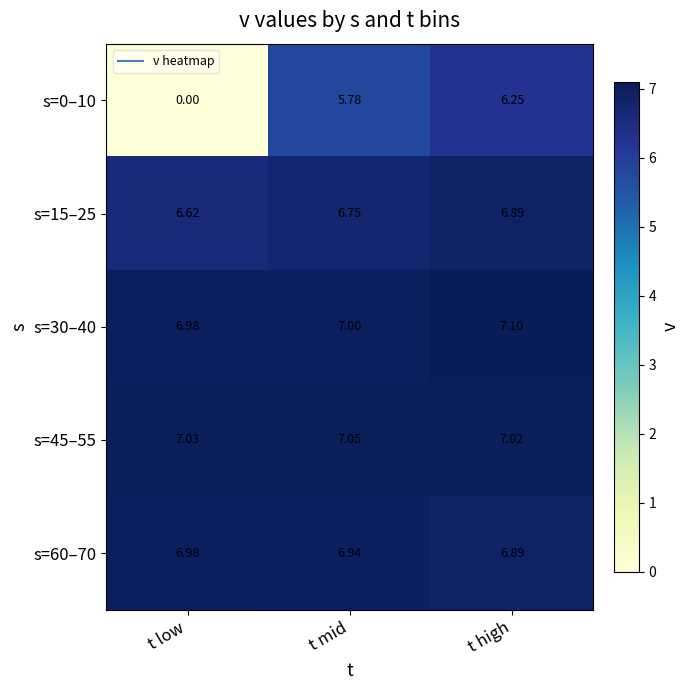

At how many categories does at least one series exceed 6?

3